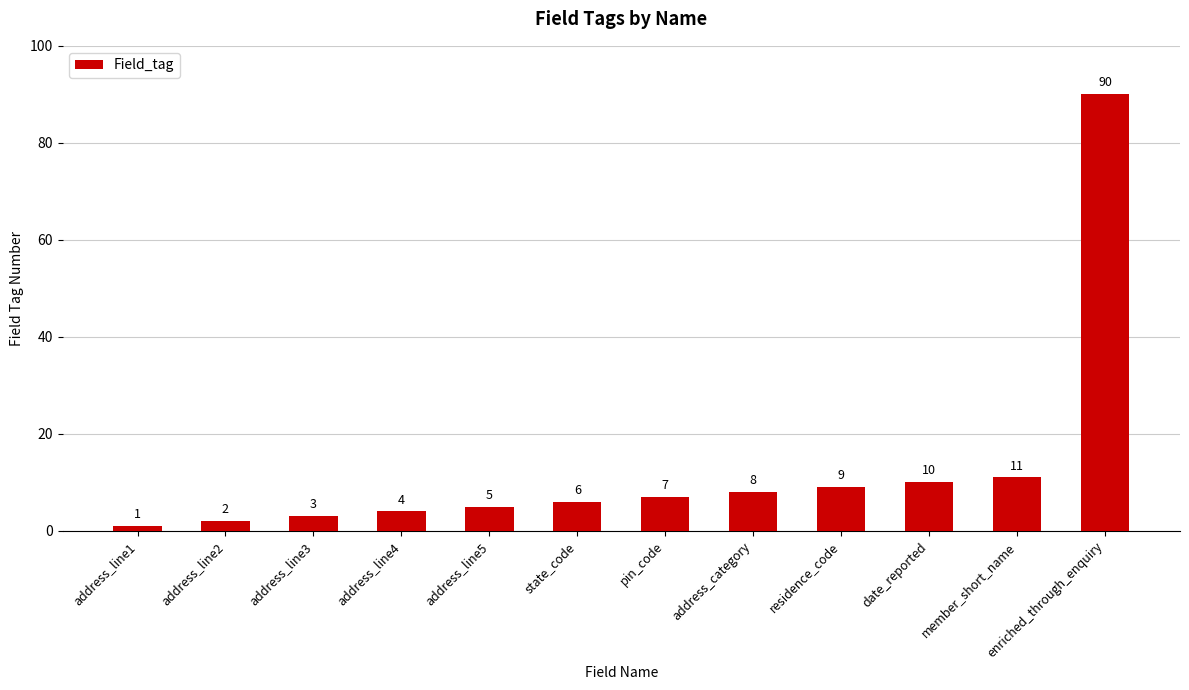

How many data points does each series have?

12